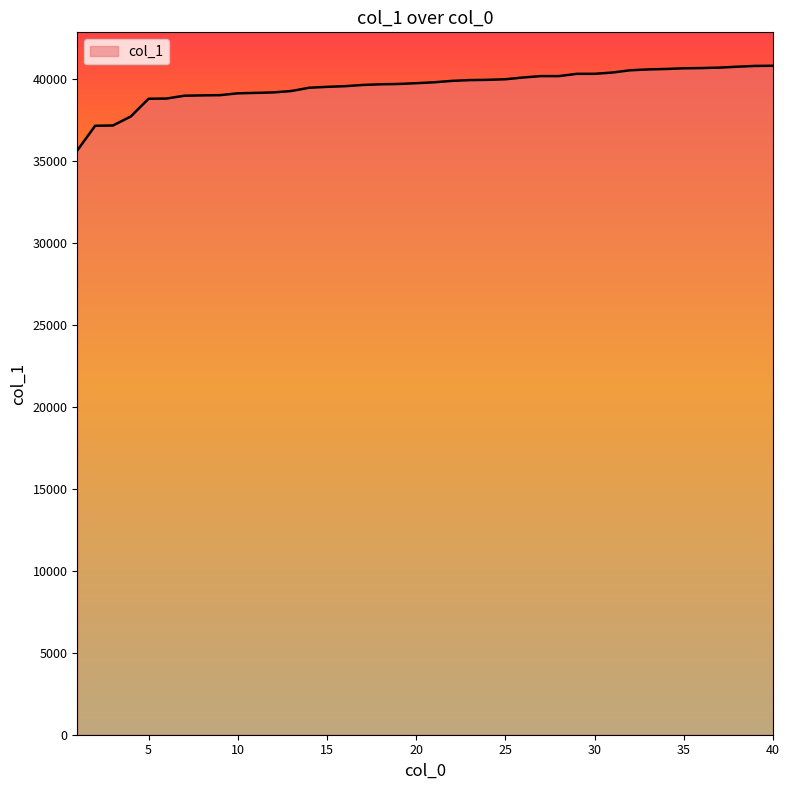

What is the difference between the maximum and minimum values?

5165